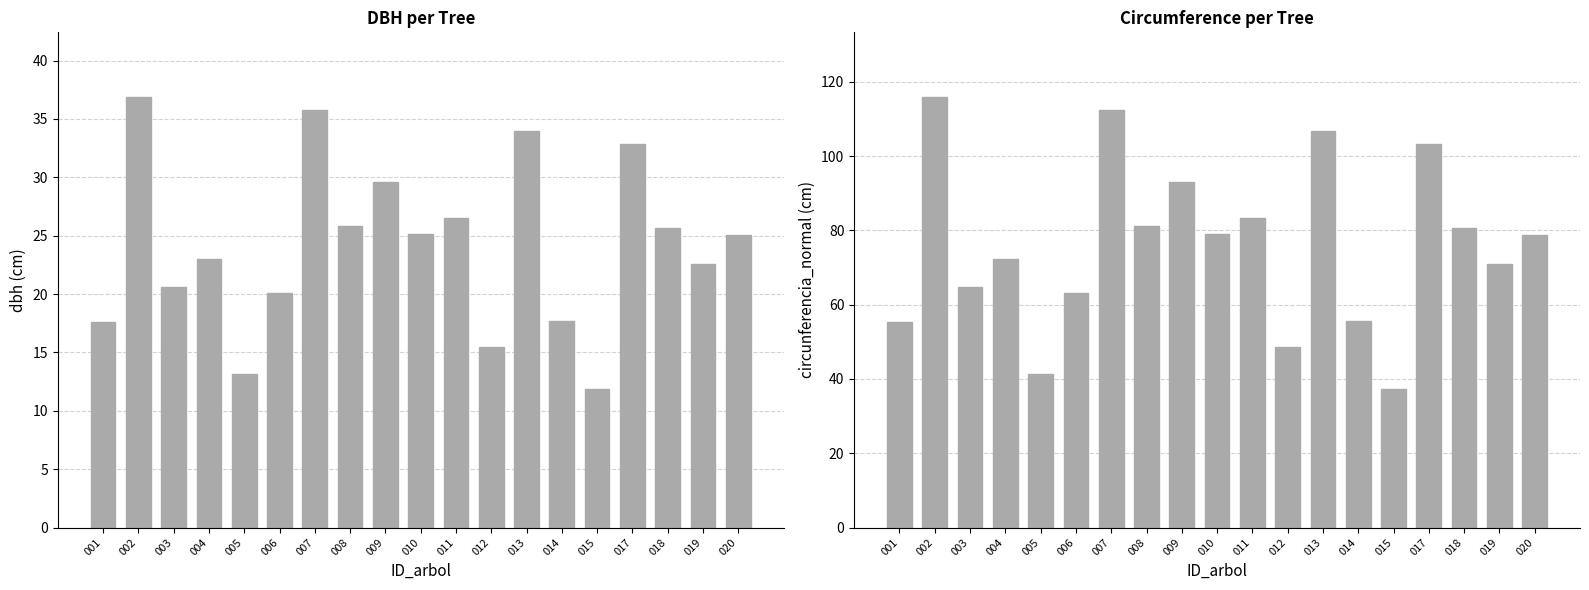

The circunferencia_normal series shows 60.9 at 005. True or false?

False